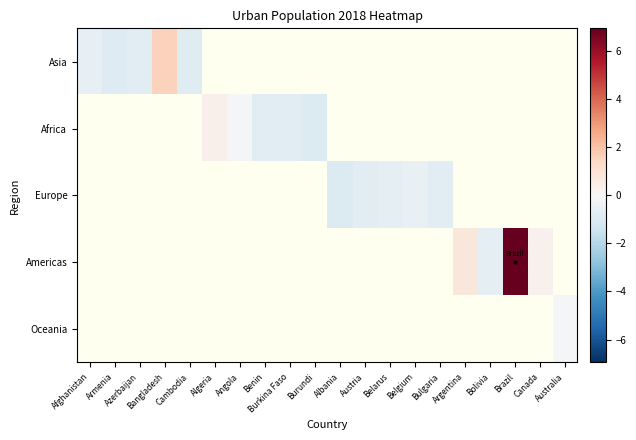

How many categories are shown in the chart?

20